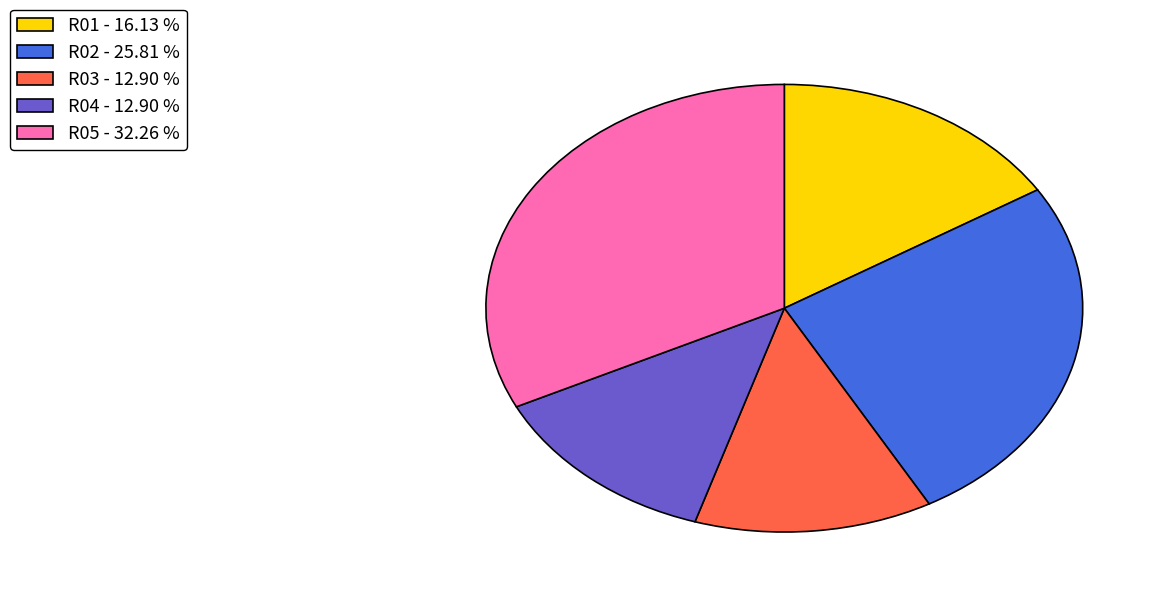

Do R04 - 12.90 % and R05 - 32.26 % together represent more than half of the pie?

No